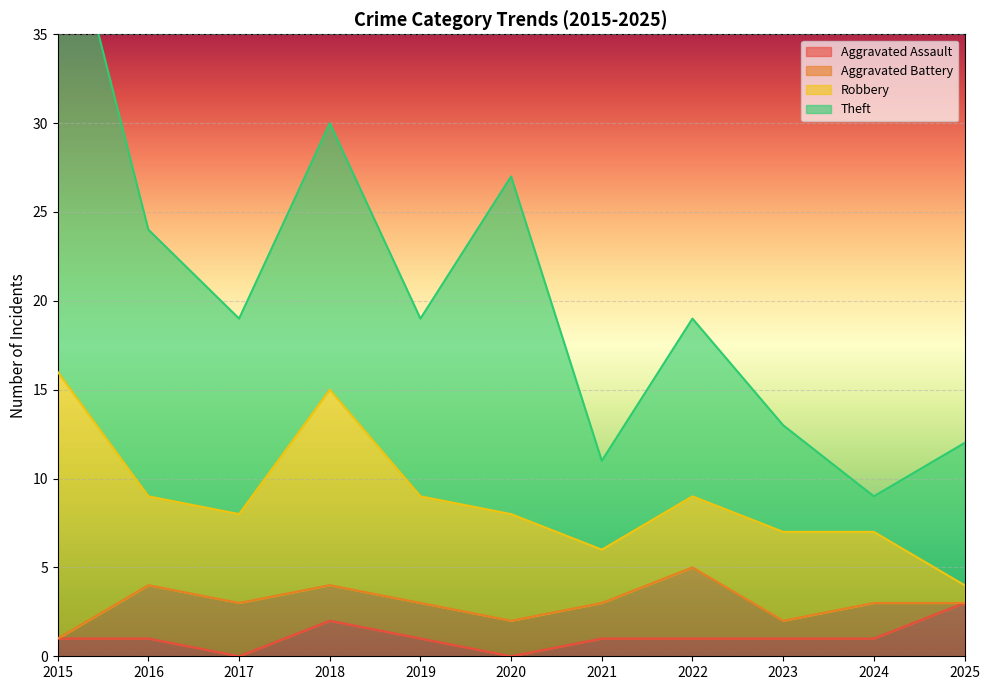

Which series has the widest spread of values?

Theft